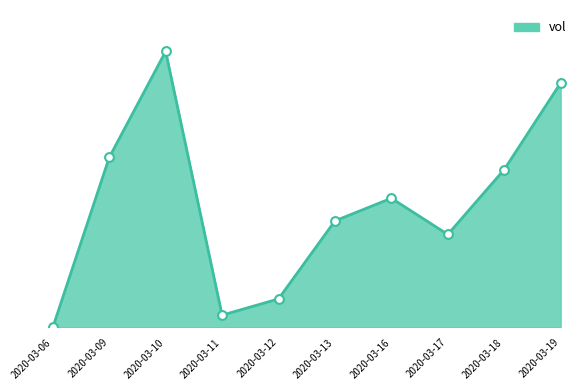

What is the ratio of the value at 2020-03-18 to the value at 2020-03-11?

12.8